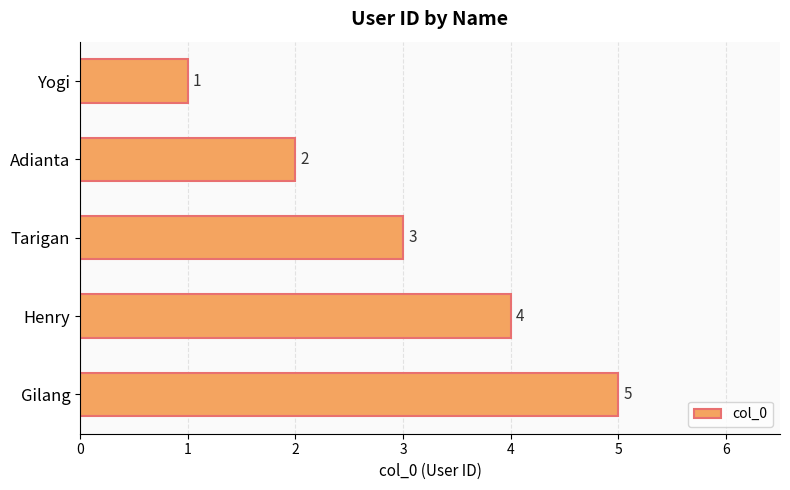

The value at Adianta is 2. True or false?

True